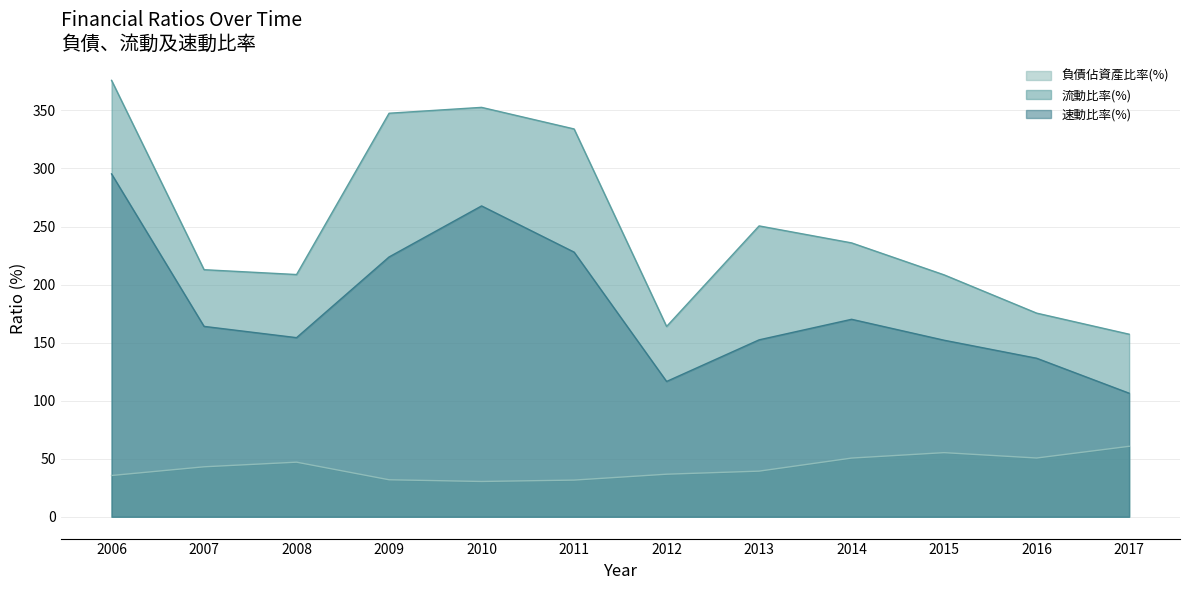

How many data points does each series have?

12